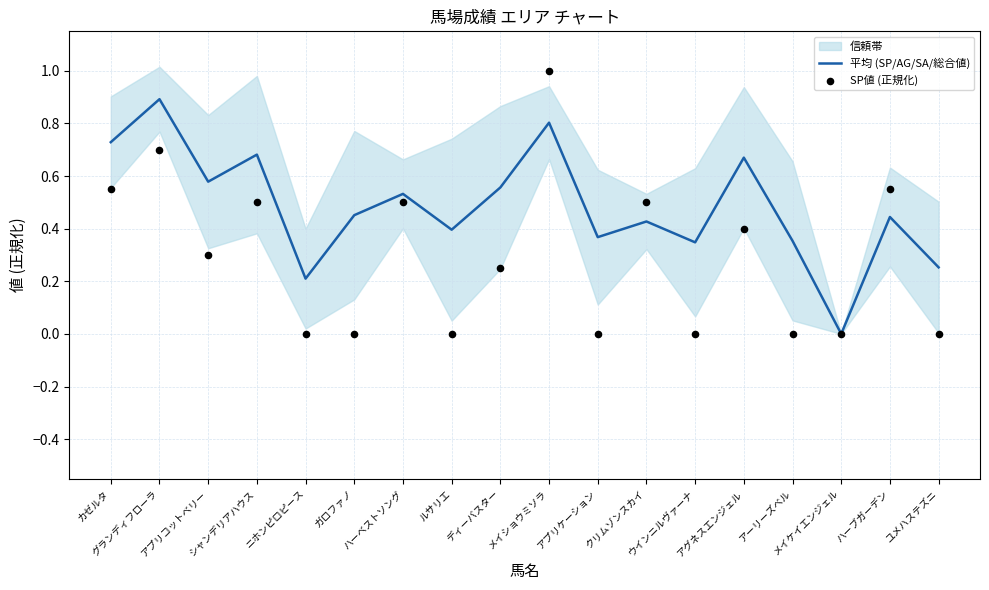

Which series contains the lowest Y value?

平均 (SP/AG/SA/総合値)